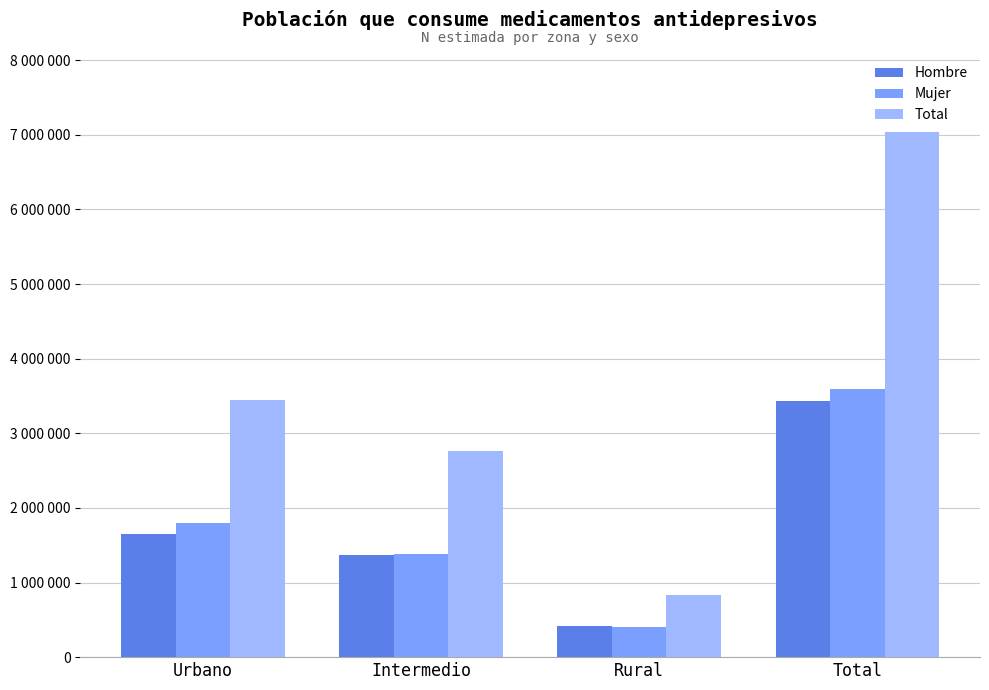

Is the value of Total at Total greater than the value of Mujer at Intermedio?

Yes